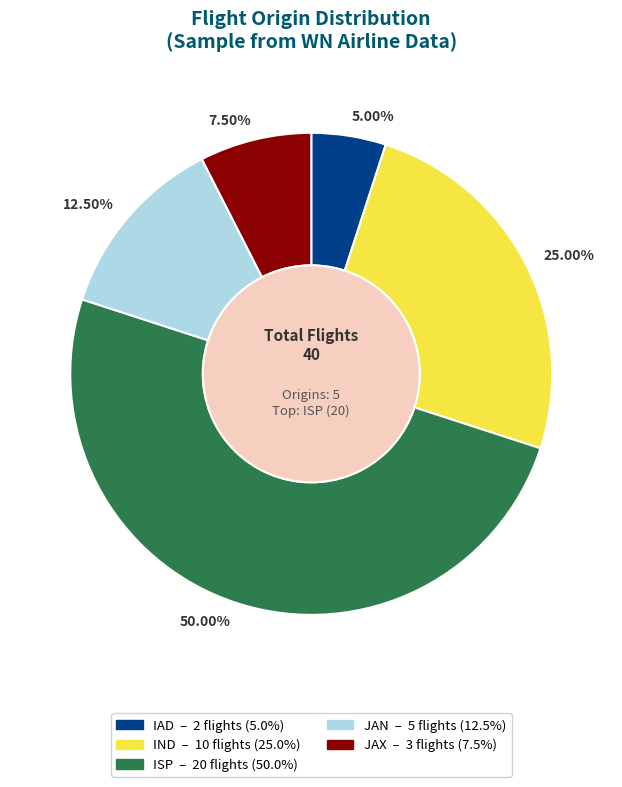

Which slice represents more than half of the pie?

ISP